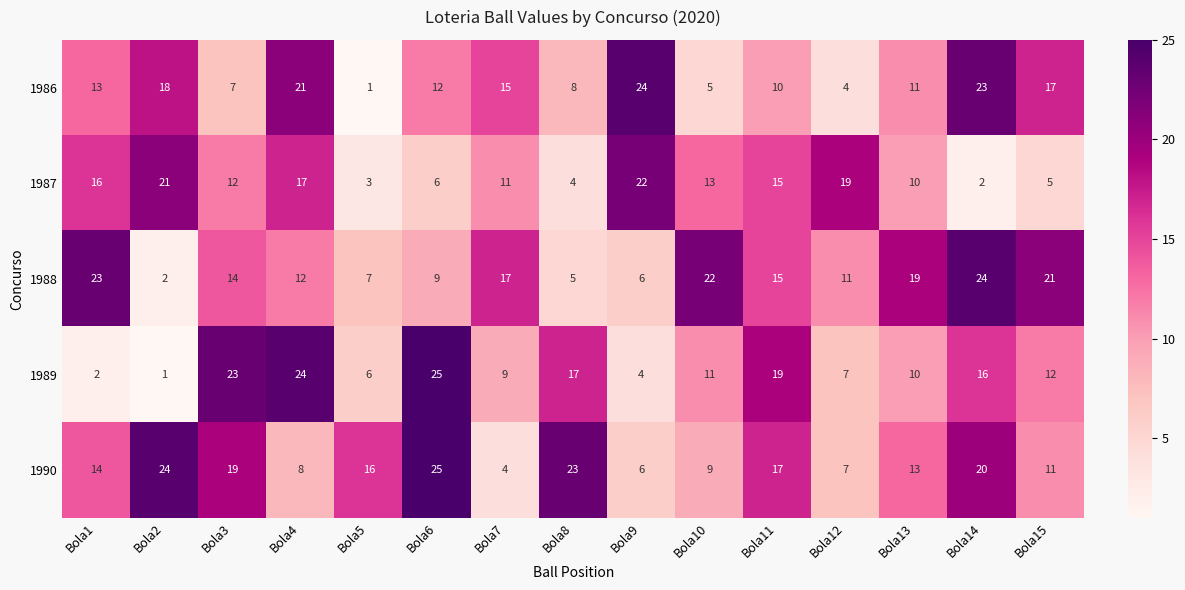

At which label does 1989 first exceed 11?

Bola3